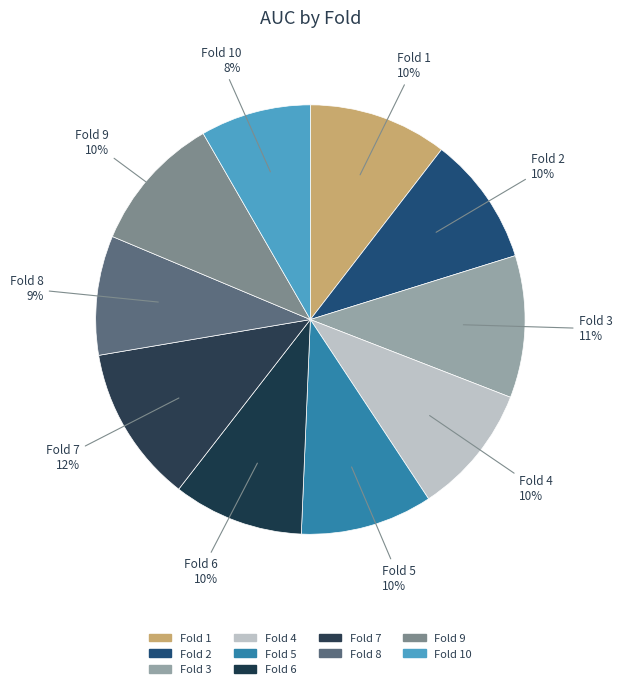

How many segments does this pie chart have?

10